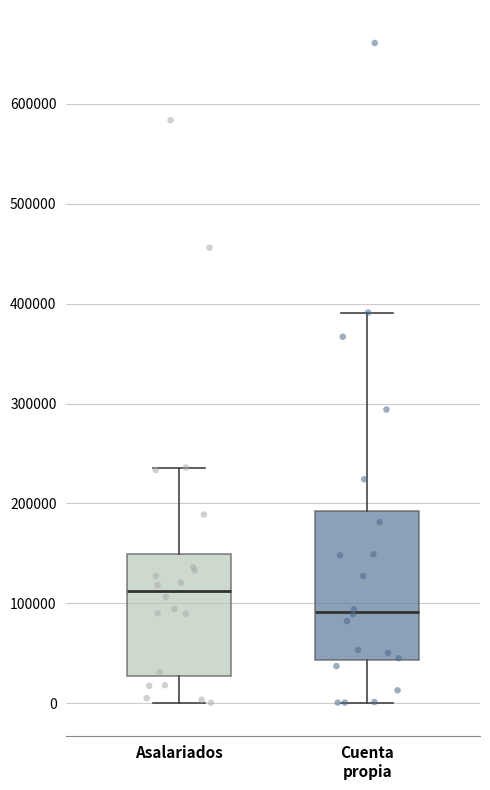

Reading left to right, transcribe this box plot: for each box, give where its median line is, the range the box spans, and where its two whiskers end, as read against the y-axis. The values are not printed on the chart, so give them approximately, as read against the axis.

Asalariados: median 110000, box 30000 to 150000, whiskers 0 to 240000
Cuenta propia: median 90000, box 40000 to 190000, whiskers 0 to 390000